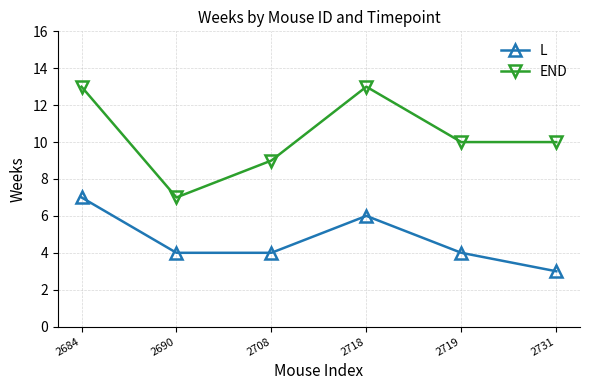

What are all the series names shown in the legend?

L, END